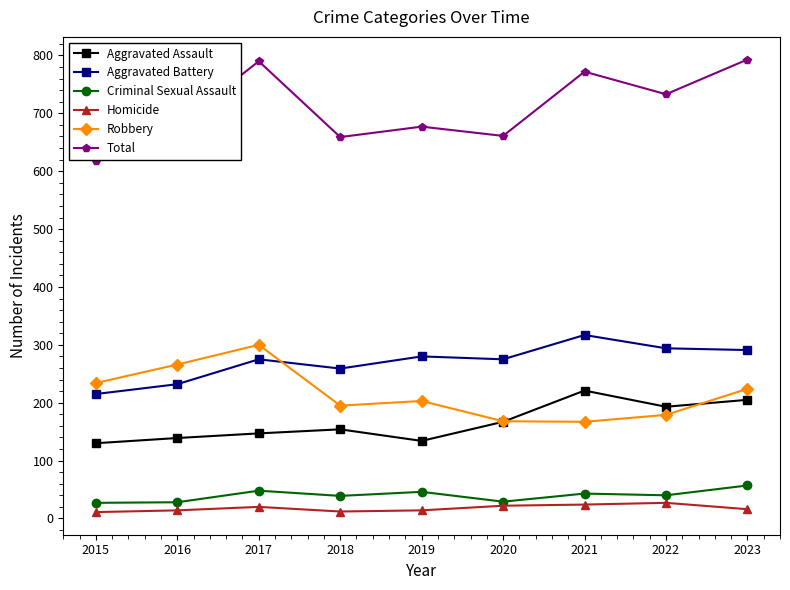

What is the approximate value of Aggravated Battery at 2020, to the nearest 50?

300